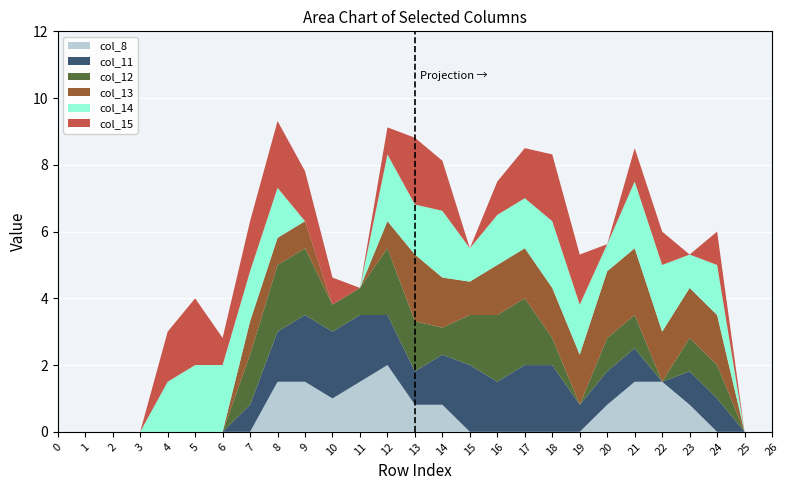

Reading left to right, extract all data points from this chart.

col_8: 0=0.0	1=0.0	2=0.0	3=0.0	4=0.0	5=0.0	6=0.0	7=0.0	8=1.5	9=1.5	10=1.0	11=1.5	12=2.0	13=0.8	14=0.8	15=0.0	16=0.0	17=0.0	18=0.0	19=0.0	20=0.8	21=1.5	22=1.5	23=0.8	24=0.0	25=0.0	26=0.0
col_11: 0=0.0	1=0.0	2=0.0	3=0.0	4=0.0	5=0.0	6=0.0	7=0.8	8=1.5	9=2.0	10=2.0	11=2.0	12=1.5	13=1.0	14=1.5	15=2.0	16=1.5	17=2.0	18=2.0	19=0.8	20=1.0	21=1.0	22=0.0	23=1.0	24=1.0	25=0.0	26=0.0
col_12: 0=0.0	1=0.0	2=0.0	3=0.0	4=0.0	5=0.0	6=0.0	7=1.5	8=2.0	9=2.0	10=0.8	11=0.8	12=2.0	13=1.5	14=0.8	15=1.5	16=2.0	17=2.0	18=0.8	19=0.0	20=1.0	21=1.0	22=0.0	23=1.0	24=1.0	25=0.0	26=0.0
col_13: 0=0.0	1=0.0	2=0.0	3=0.0	4=0.0	5=0.0	6=0.0	7=1.0	8=0.8	9=0.8	10=0.0	11=0.0	12=0.8	13=2.0	14=1.5	15=1.0	16=1.5	17=1.5	18=1.5	19=1.5	20=2.0	21=2.0	22=1.5	23=1.5	24=1.5	25=0.0	26=0.0
col_14: 0=0.0	1=0.0	2=0.0	3=0.0	4=1.5	5=2.0	6=2.0	7=1.5	8=1.5	9=0.0	10=0.0	11=0.0	12=2.0	13=1.5	14=2.0	15=1.0	16=1.5	17=1.5	18=2.0	19=1.5	20=0.8	21=2.0	22=2.0	23=1.0	24=1.5	25=0.0	26=0.0
col_15: 0=0.0	1=0.0	2=0.0	3=0.0	4=1.5	5=2.0	6=0.8	7=1.5	8=2.0	9=1.5	10=0.8	11=0.0	12=0.8	13=2.0	14=1.5	15=0.0	16=1.0	17=1.5	18=2.0	19=1.5	20=0.0	21=1.0	22=1.0	23=0.0	24=1.0	25=0.0	26=0.0